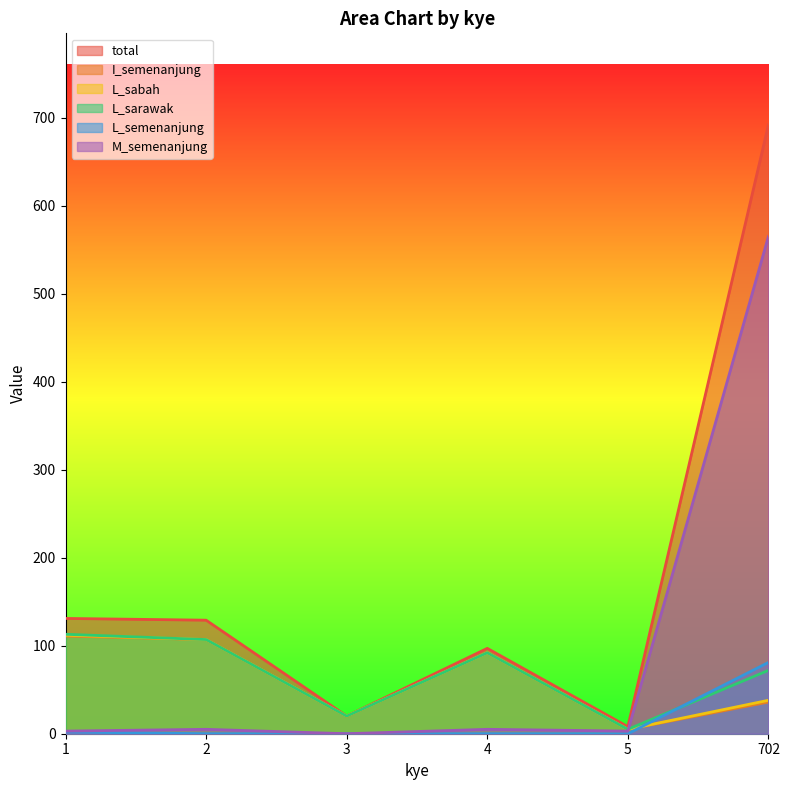

Which category has the lowest value in the L_sabah series?

5